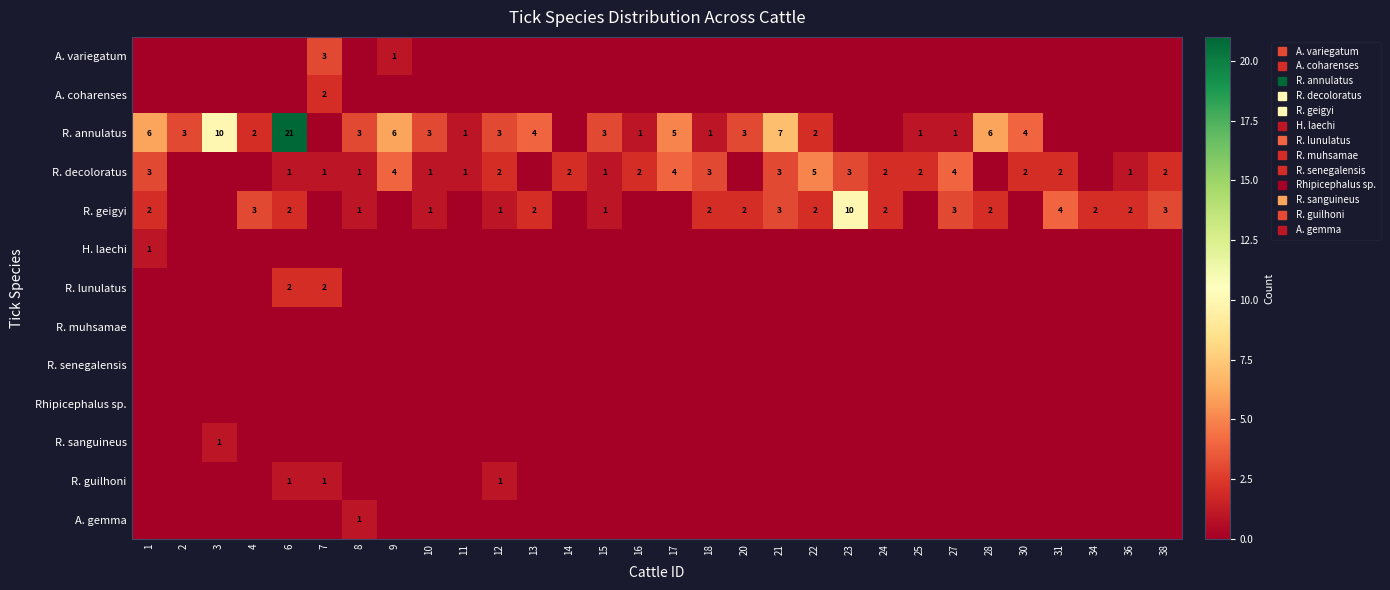

At which label does R. guilhoni reach its minimum?

1